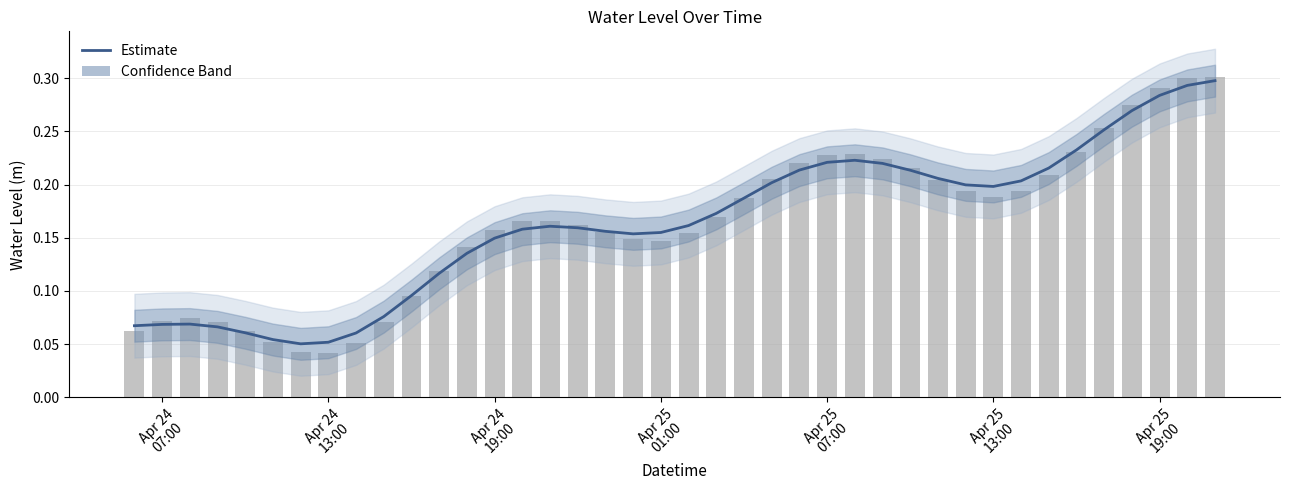

Reading left to right, transcribe all the data shown in this chart.

0.1	0.1	0.1	0.1	0.1	0.1	0.1	0.1	0.1	0.1	0.1	0.1	0.1	0.1	0.2	0.2	0.2	0.2	0.2	0.2	0.2	0.2	0.2	0.2	0.2	0.2	0.2	0.2	0.2	0.2	0.2	0.2	0.2	0.2	0.2	0.3	0.3	0.3	0.3	0.3